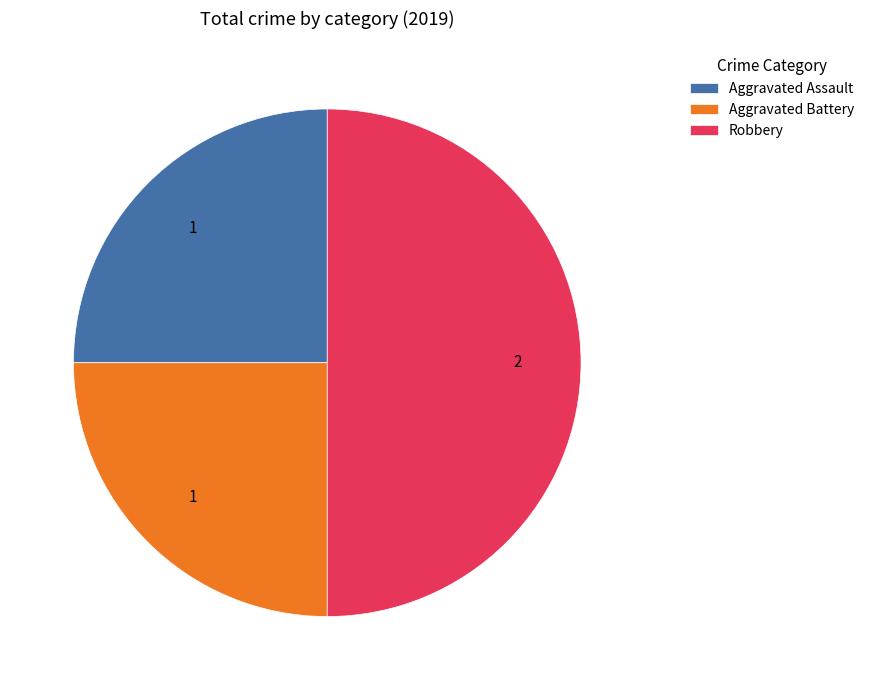

Which category has the biggest portion of the pie?

Robbery